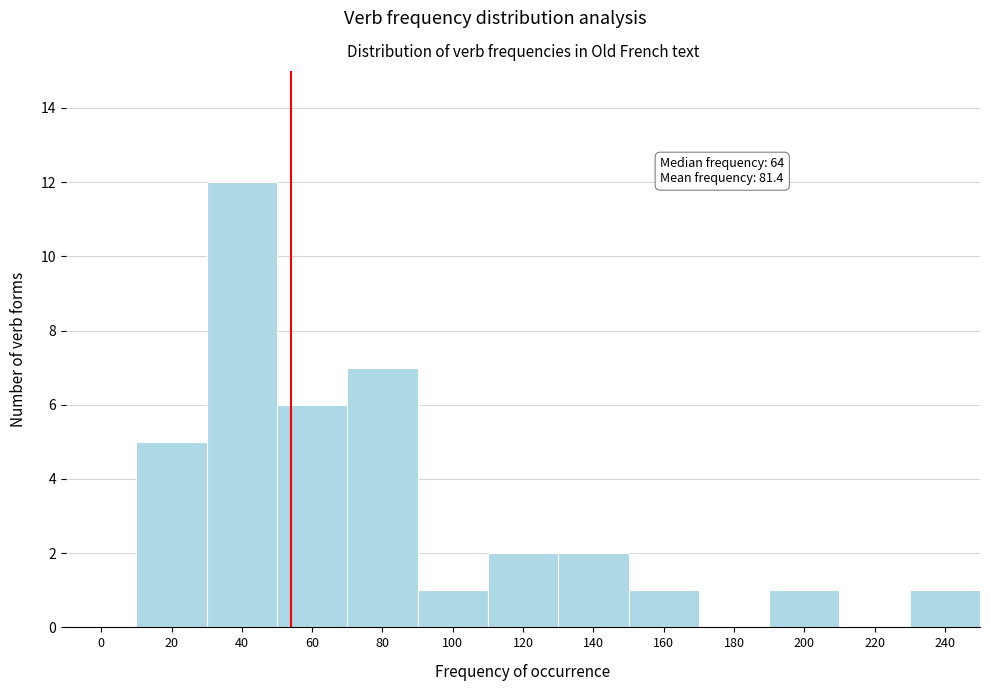

Reading left to right, list all the values displayed in this chart.

0=0	20=5	40=12	60=6	80=7	100=1	120=2	140=2	160=1	180=0	200=1	220=0	240=1